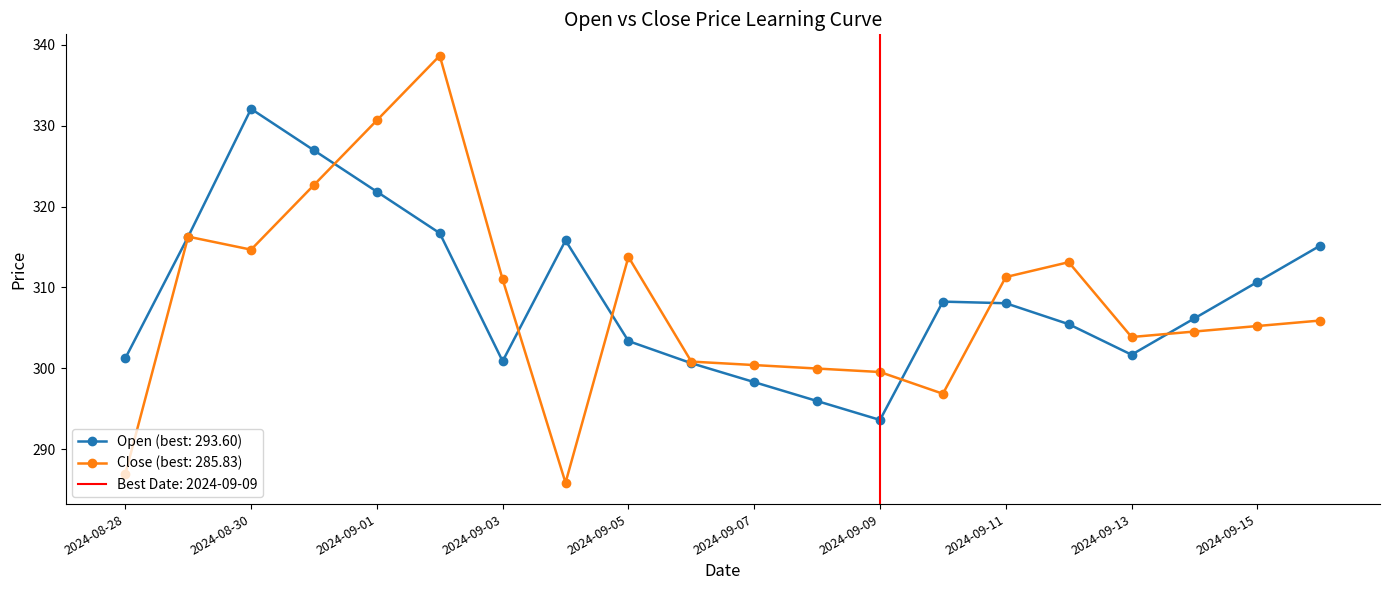

Reading left to right, list all the values displayed in this chart.

Open: 2024-08-28=301.2	2024-08-29=316.3	2024-08-30=332.1	2024-08-31=327.0	2024-09-01=321.8	2024-09-02=316.7	2024-09-03=300.9	2024-09-04=315.8	2024-09-05=303.4	2024-09-06=300.6	2024-09-07=298.3	2024-09-08=295.9	2024-09-09=293.6	2024-09-10=308.2	2024-09-11=308.0	2024-09-12=305.4	2024-09-13=301.7	2024-09-14=306.2	2024-09-15=310.7	2024-09-16=315.2
Close: 2024-08-28=286.9	2024-08-29=316.3	2024-08-30=314.7	2024-08-31=322.7	2024-09-01=330.7	2024-09-02=338.7	2024-09-03=311.0	2024-09-04=285.8	2024-09-05=313.8	2024-09-06=300.8	2024-09-07=300.4	2024-09-08=300.0	2024-09-09=299.5	2024-09-10=296.8	2024-09-11=311.3	2024-09-12=313.1	2024-09-13=303.9	2024-09-14=304.5	2024-09-15=305.2	2024-09-16=305.9